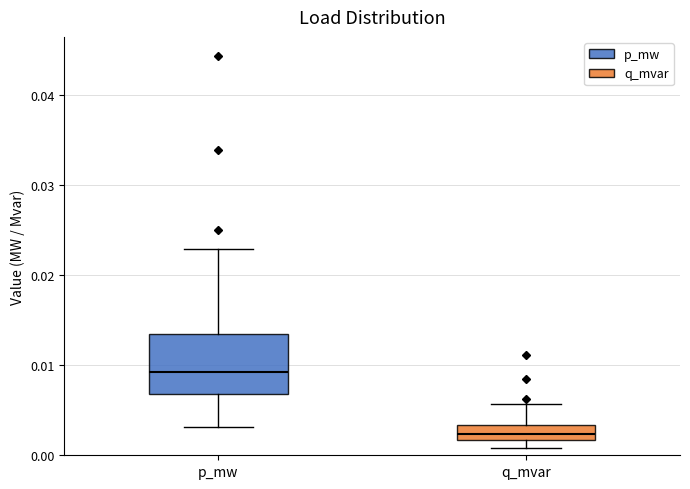

Reading left to right, read every box against the y-axis: the position of its median line, the range the box covers, and the ends of its whiskers. The values are not printed on the chart, so give them approximately, as read against the axis.

p_mw: median 0.009, box 0.007 to 0.013, whiskers 0.003 to 0.023
q_mvar: median 0.002 (inside the box), box 0.002 to 0.003, whiskers 0.001 to 0.006